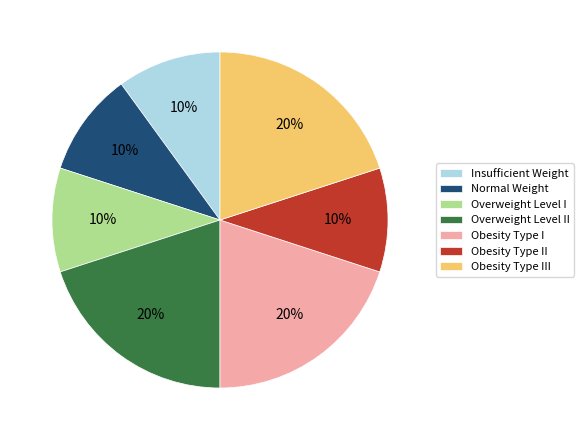

To the nearest percent, what portion does Obesity Type II represent?

10%